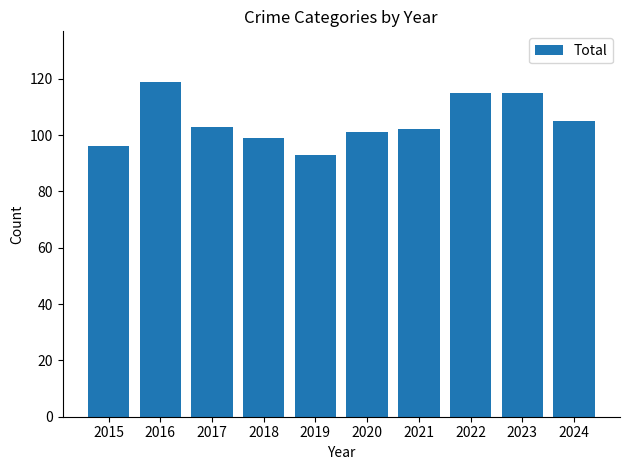

Which category has the lowest value across all series?

2019